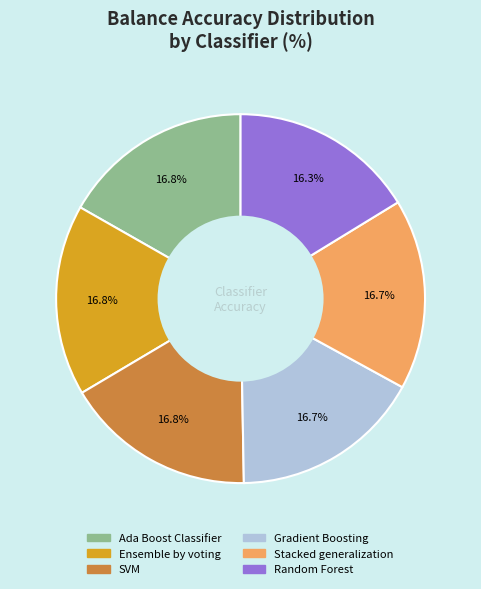

Is there any slice that represents more than half of the pie?

No